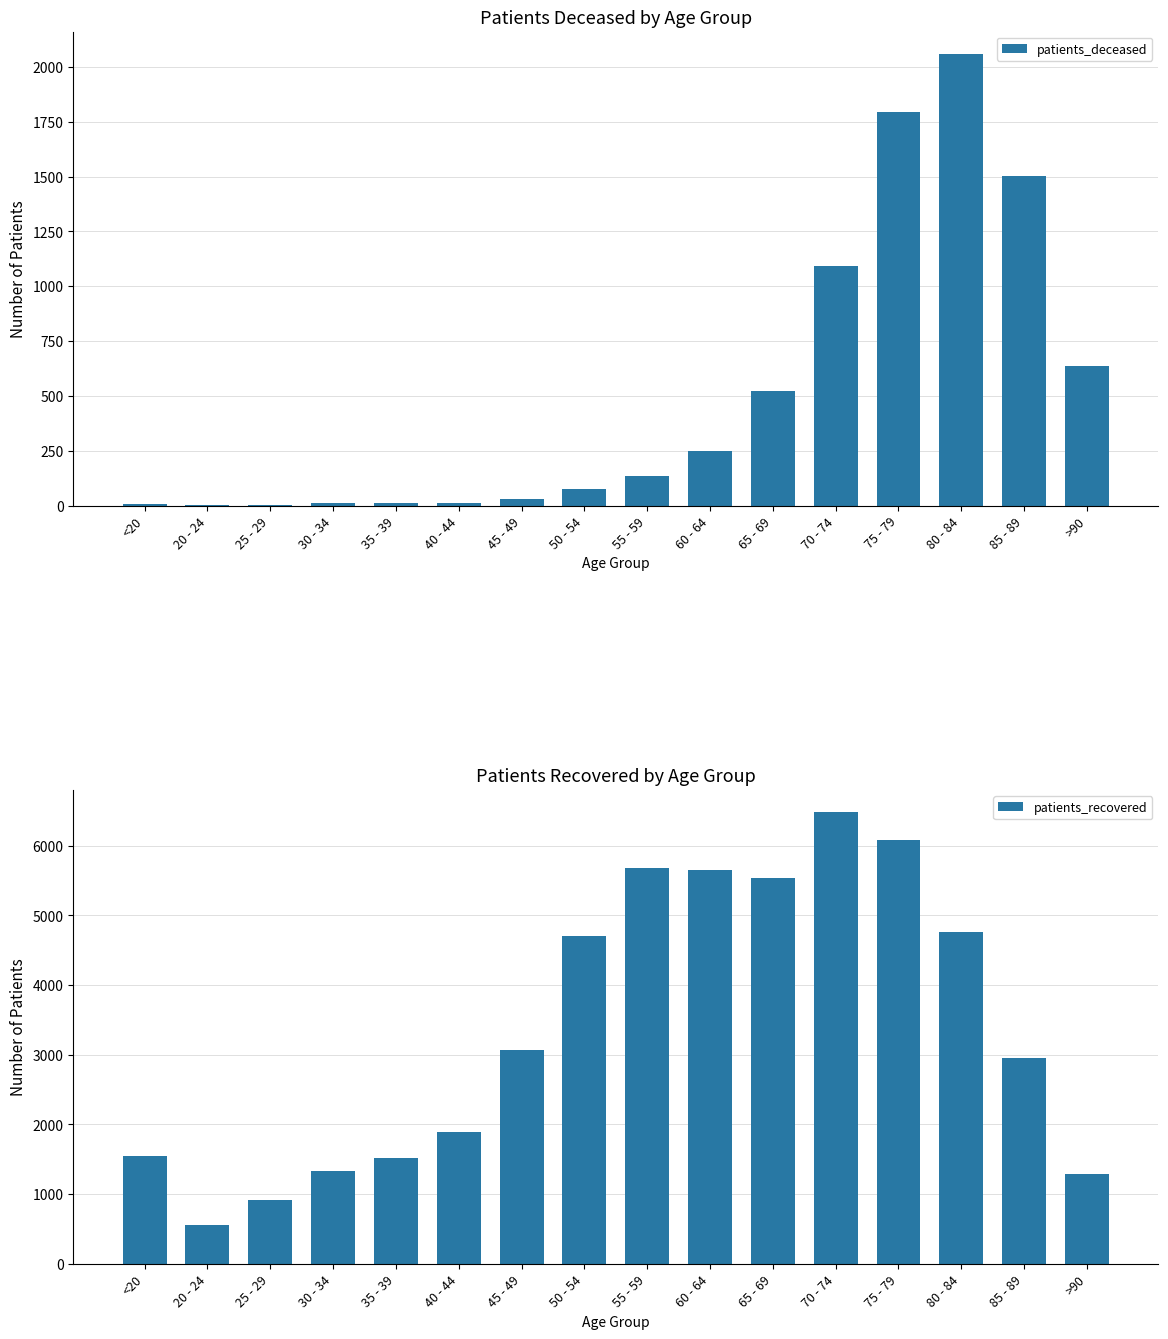

Which category has the lowest value across all series?

25 - 29